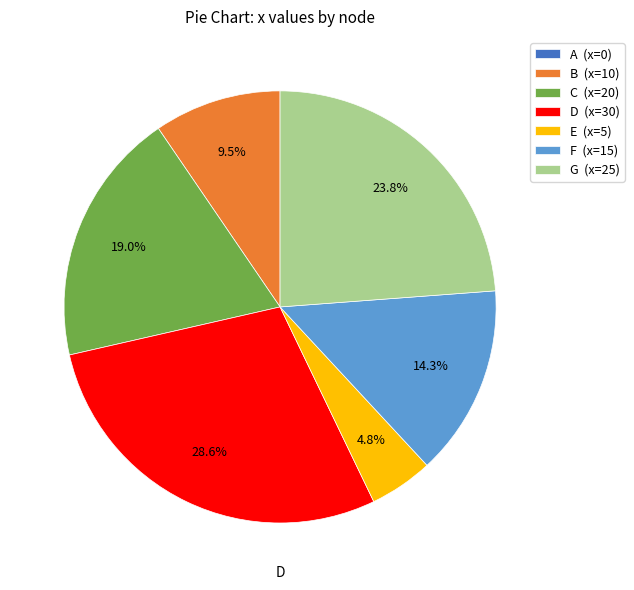

Is there any slice that represents more than half of the pie?

No